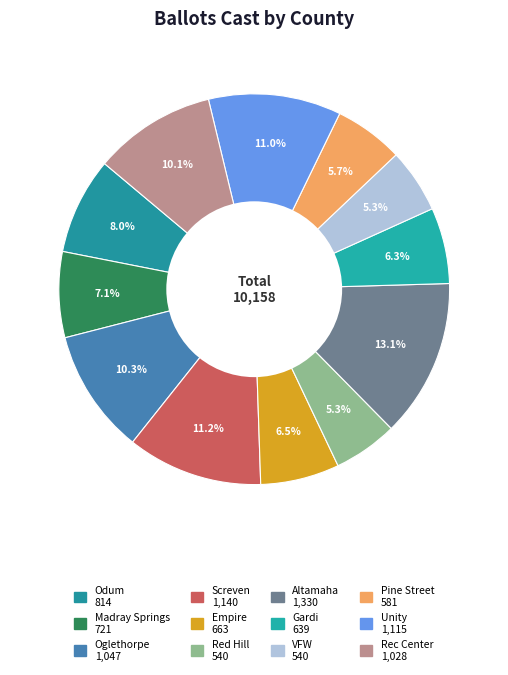

Is it true that Odum is 8% of the pie?

True